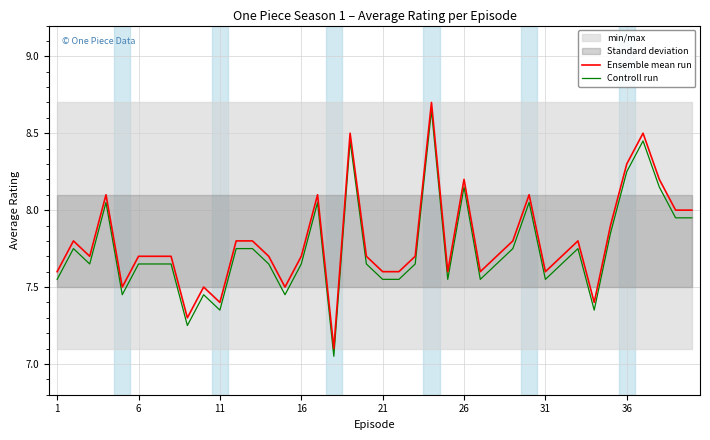

True or false: Ensemble mean run and Controll run cross at least once.

False